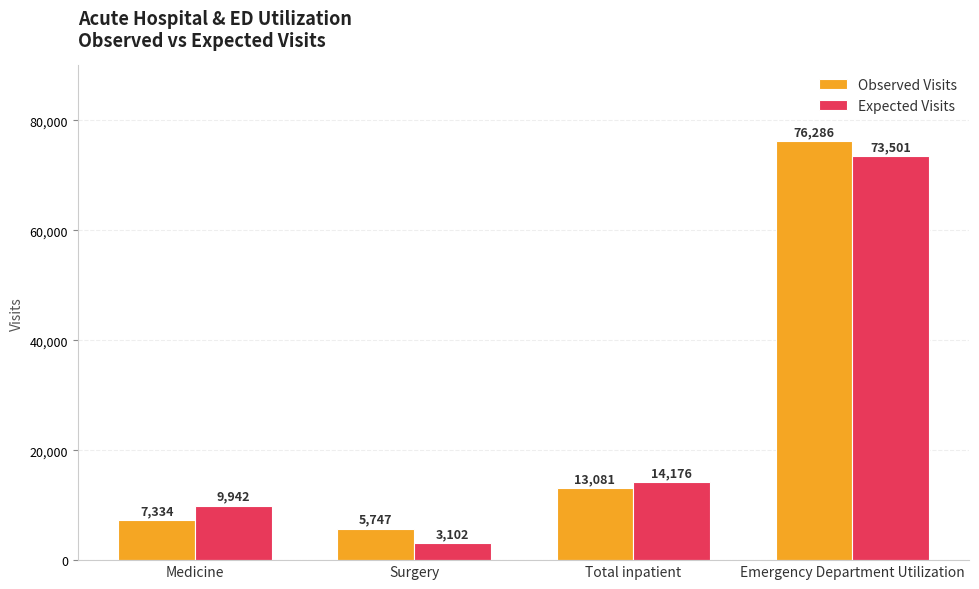

What is the label of the 4th bar from the right?

Medicine